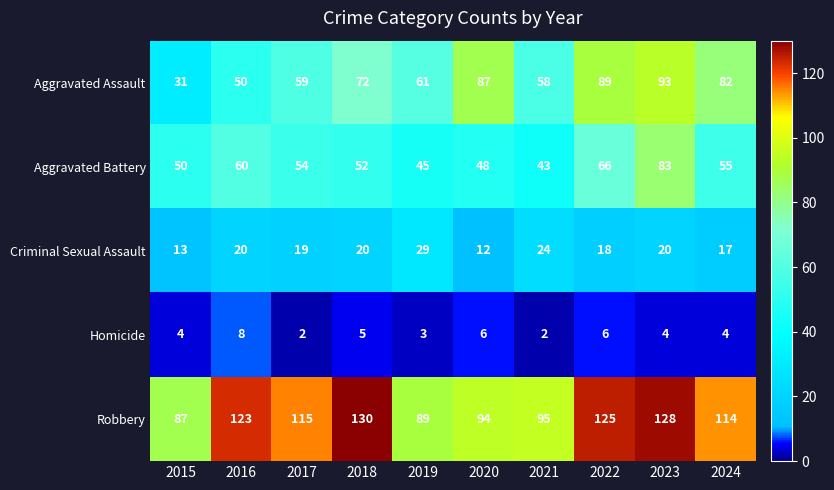

Rank the series by their maximum value, from highest to lowest.

Robbery, Aggravated Assault, Aggravated Battery, Criminal Sexual Assault, Homicide